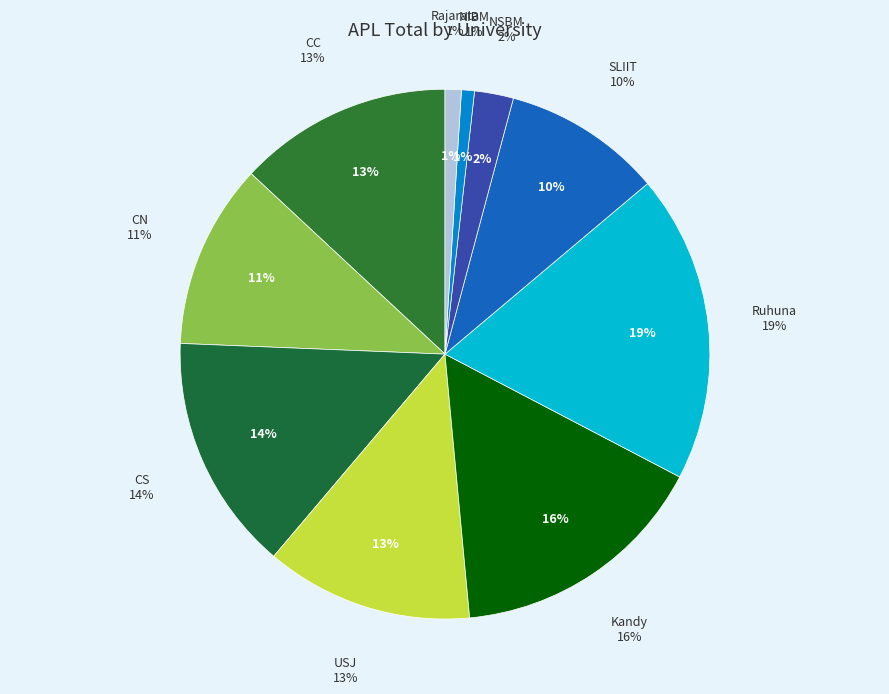

What is the smallest slice in the pie chart?

NIBM